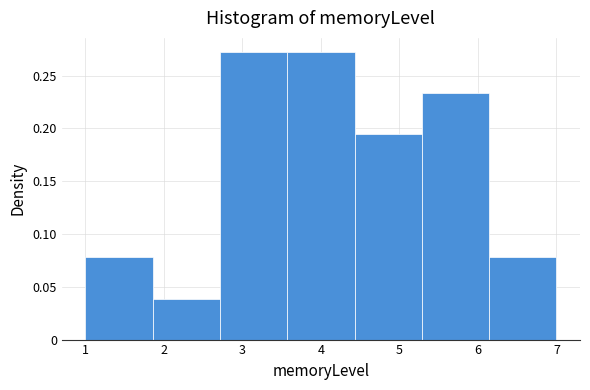

Reading left to right, transcribe this chart: for each bar, give the range it covers on the x-axis and its height. Neither the bar edges nor the heights are printed on the chart, so give them approximately, as read against the axes.

1.0 to 1.9: 0.080
1.9 to 2.7: 0.040
2.7 to 3.6: 0.270
3.6 to 4.4: 0.270
4.4 to 5.3: 0.195
5.3 to 6.1: 0.235
6.1 to 7.0: 0.080